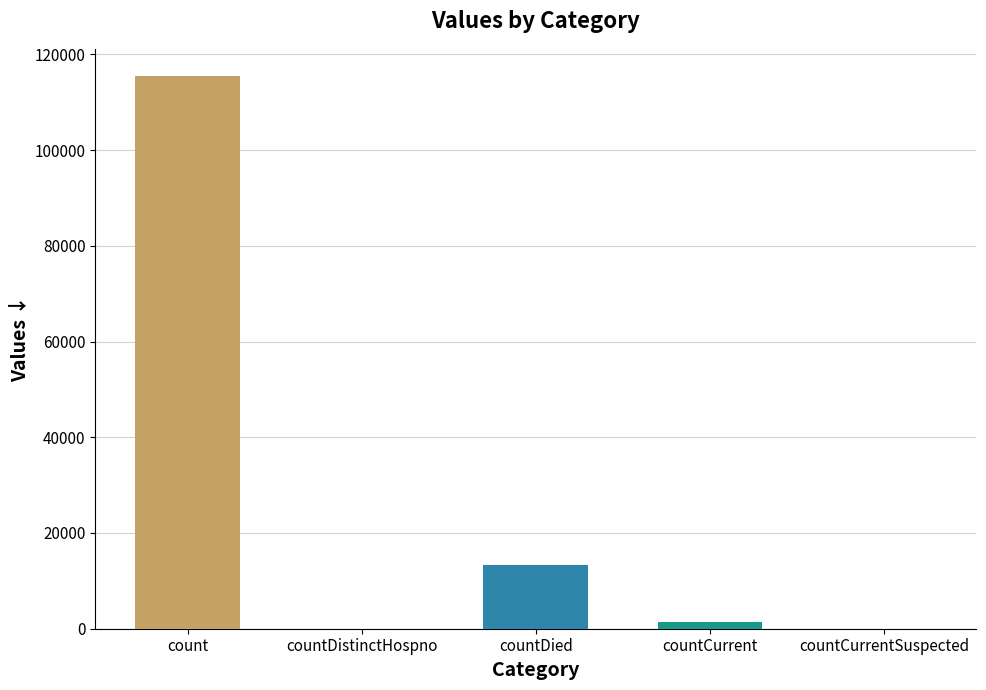

What is the sum of all values?

130105